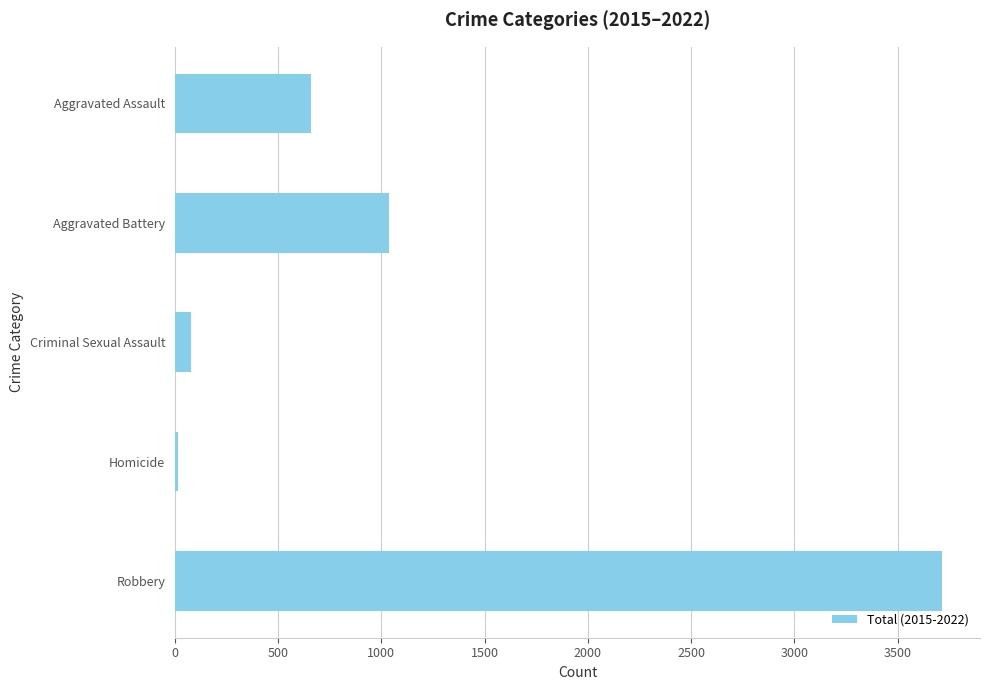

What is the average value?

1101